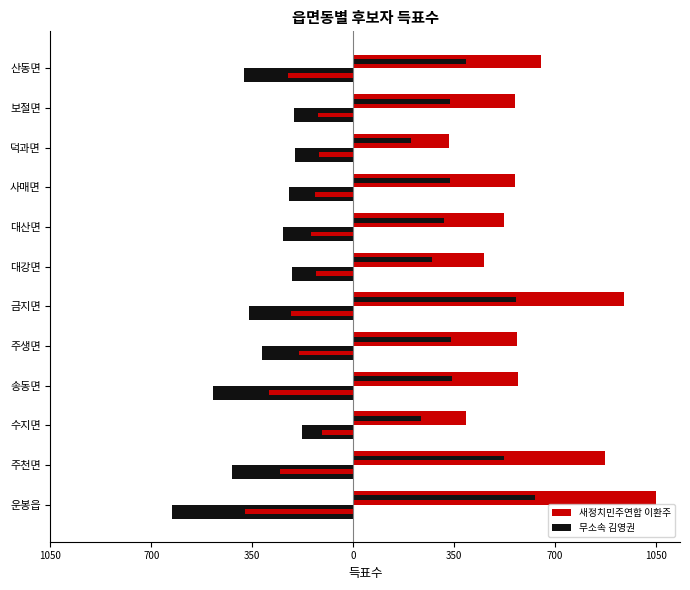

What is the minimum value for 새정치민주연합 이환주?

333